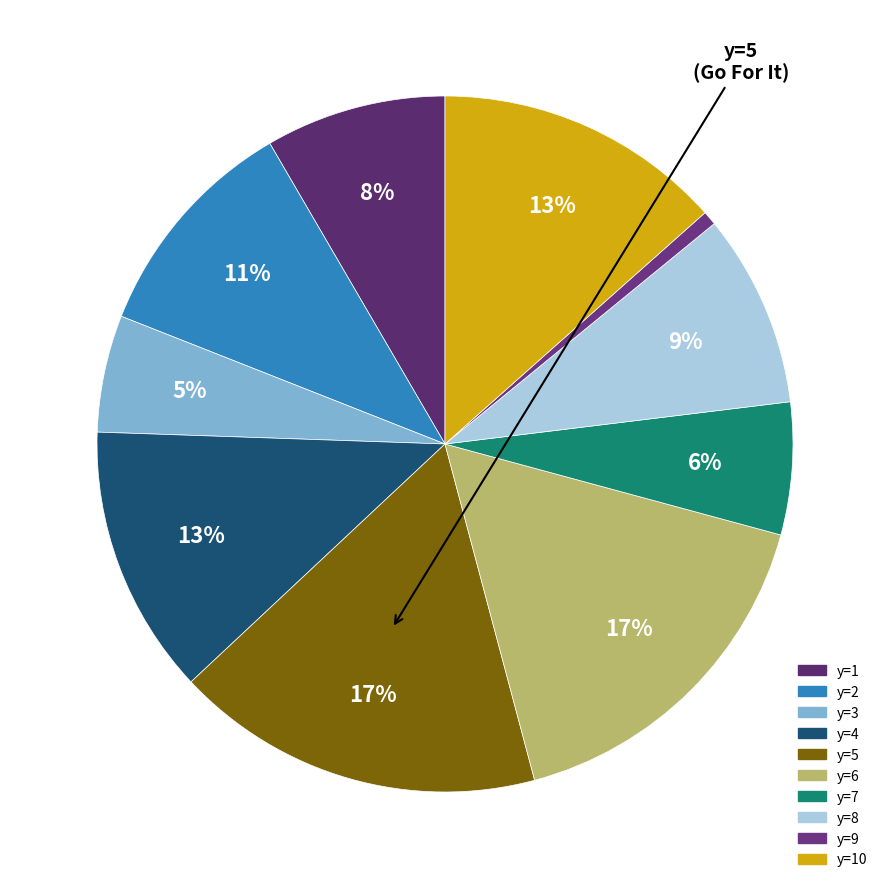

To the nearest percent, what is the average slice percentage?

10%